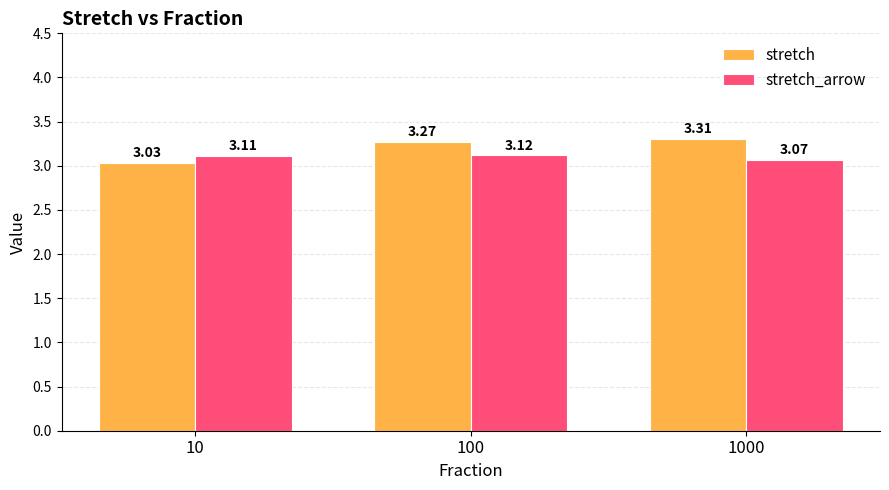

Which series changed the most between 10 and 100?

stretch